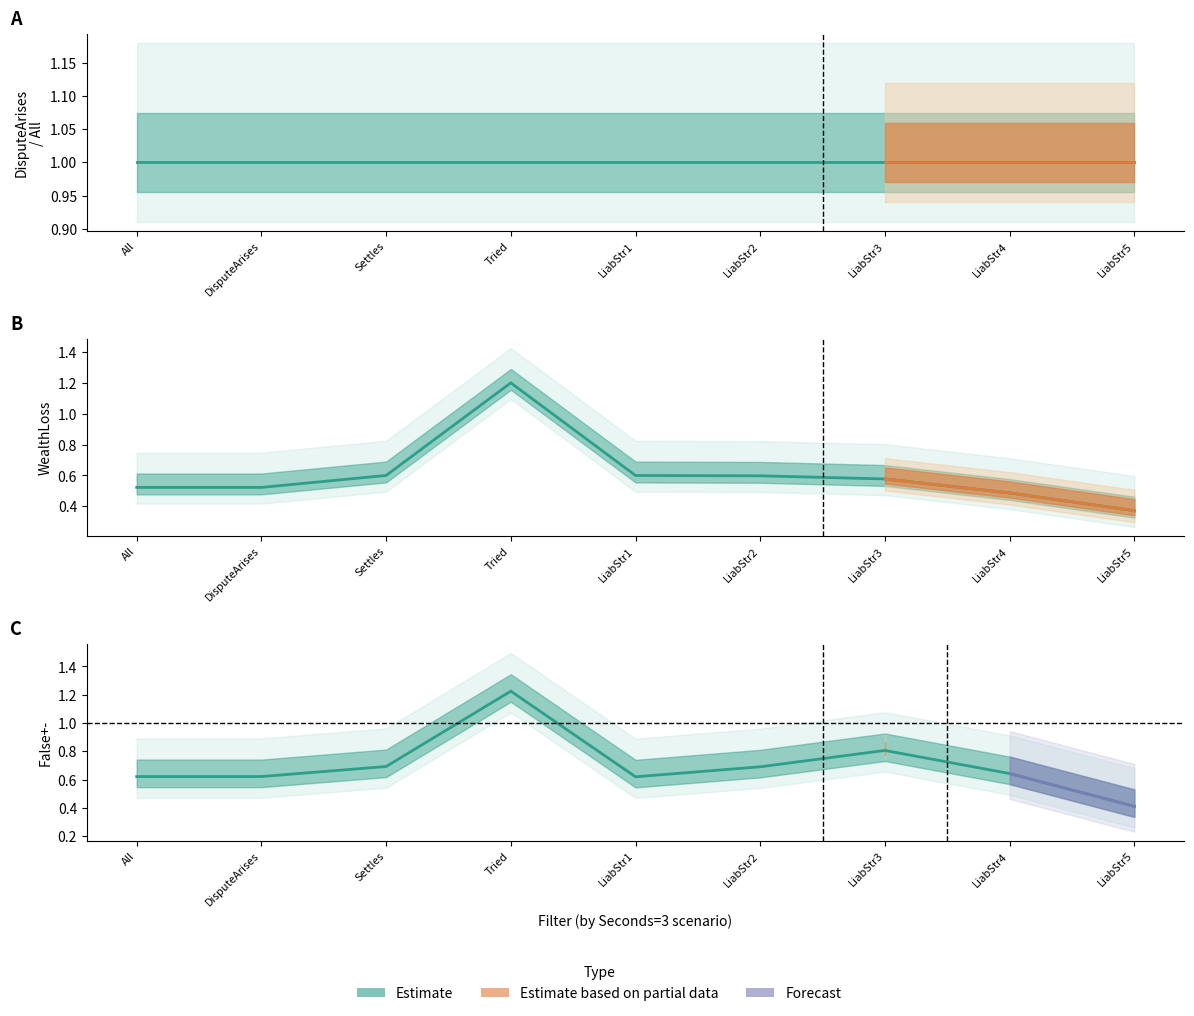

Which series changed the most between Liability Strength2 and Liability Strength5?

False+-